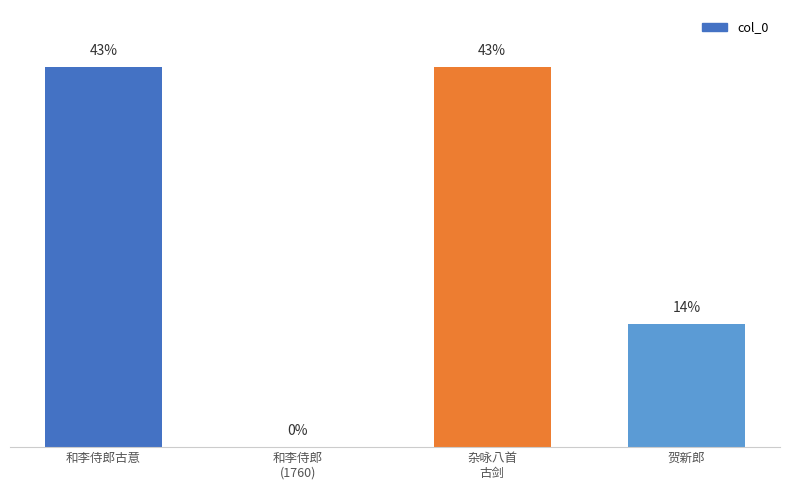

What value does the data have at 杂咏八首
古剑, to the nearest 50?

1158900